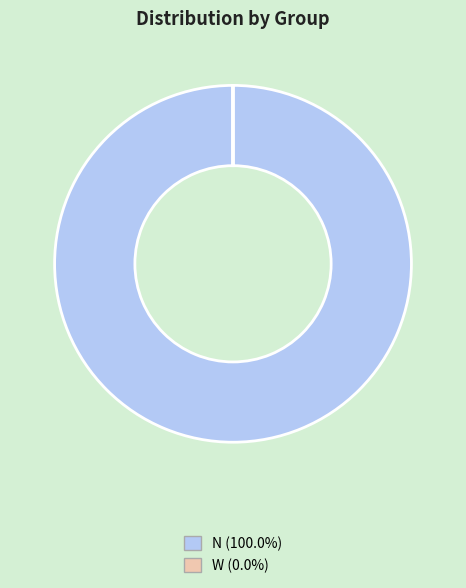

Does any single category account for the majority?

Yes